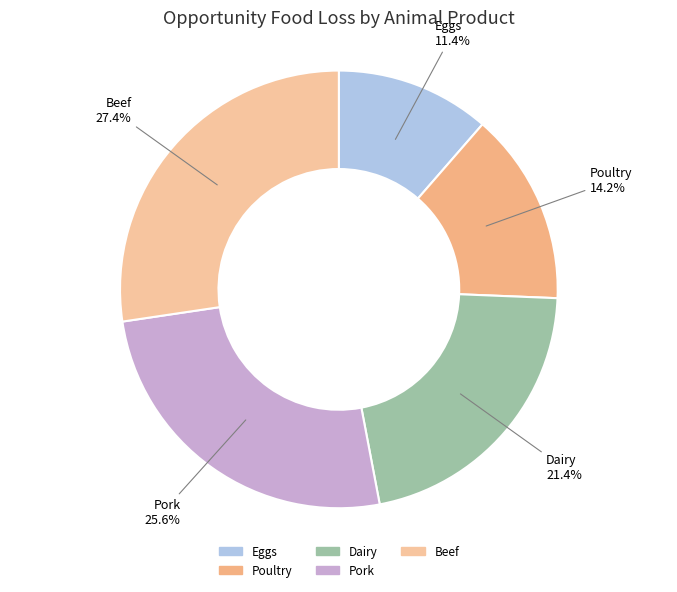

Count the number of slices in the pie.

5